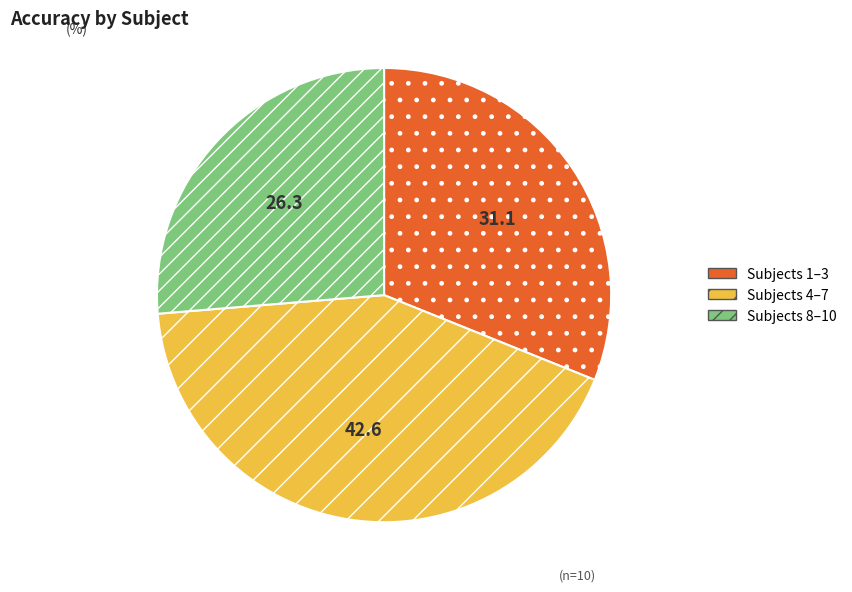

Does any single category account for the majority?

No